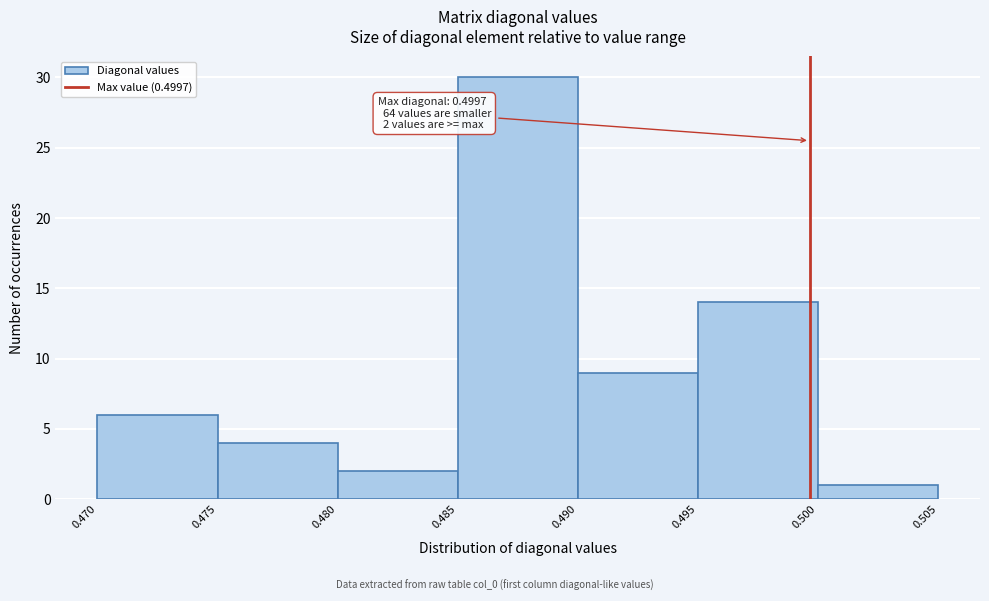

Over which range of the x-axis is the bar tallest?

0.485 to 0.490